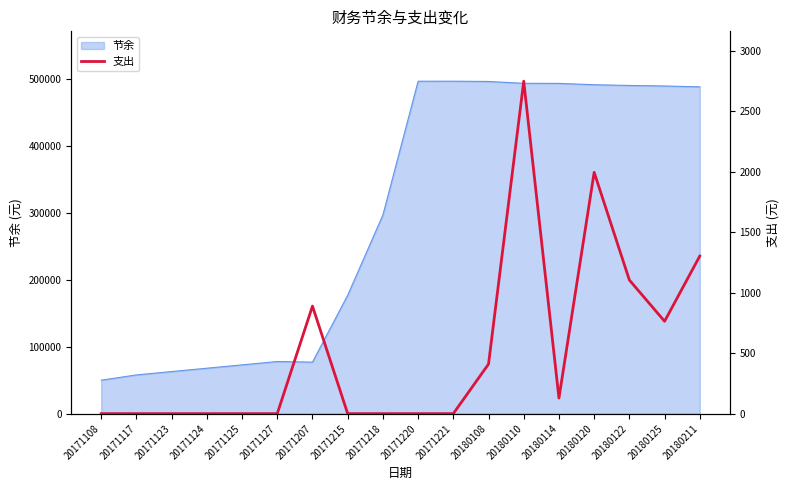

True or false: the data has more than 0 interior local peaks.

True